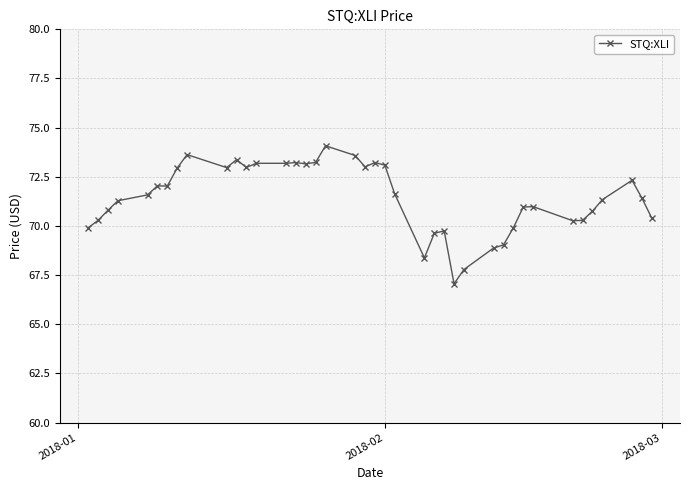

True or false: there are more than 0 points higher than both neighbors.

True